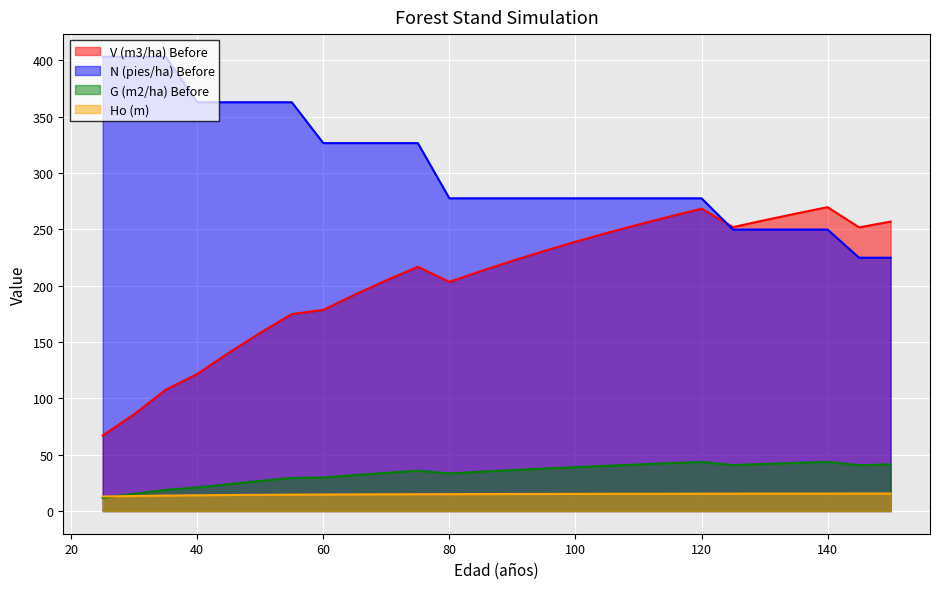

At how many categories does at least one series exceed 104?

26